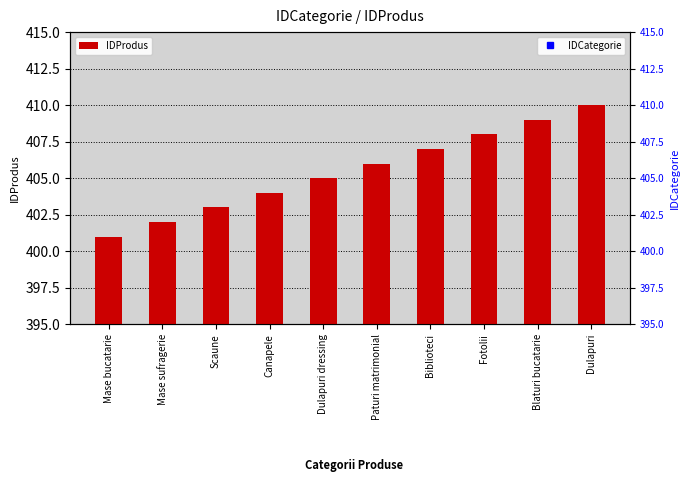

What is the maximum value for IDProdus?

410